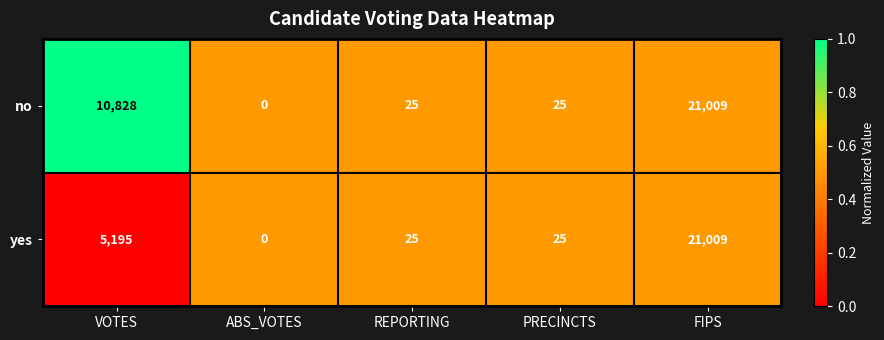

Rank the series by their average value, from highest to lowest.

no, yes